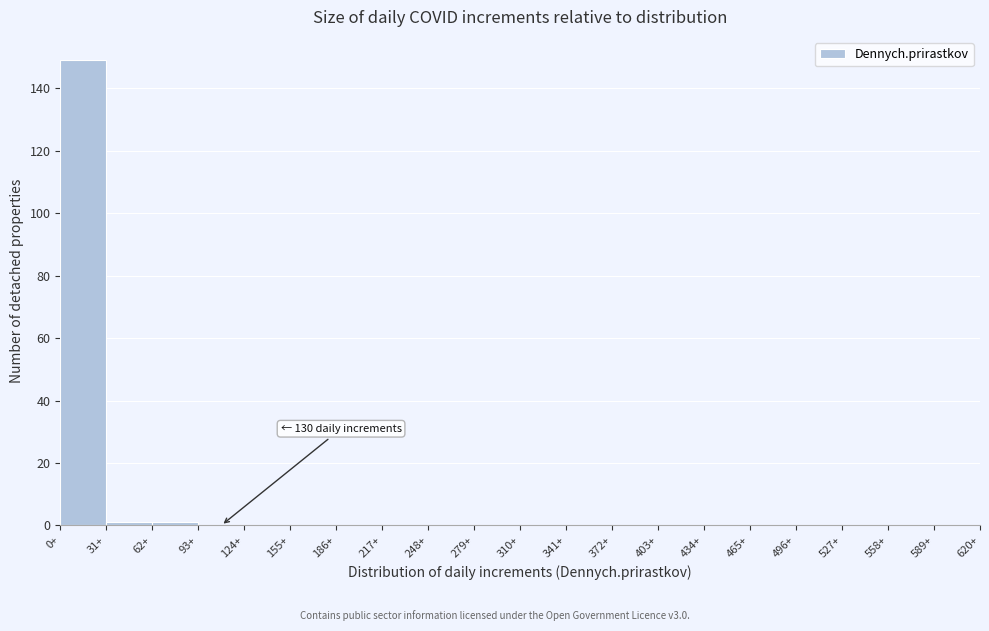

Over which range of the x-axis is the bar tallest?

0 to 31